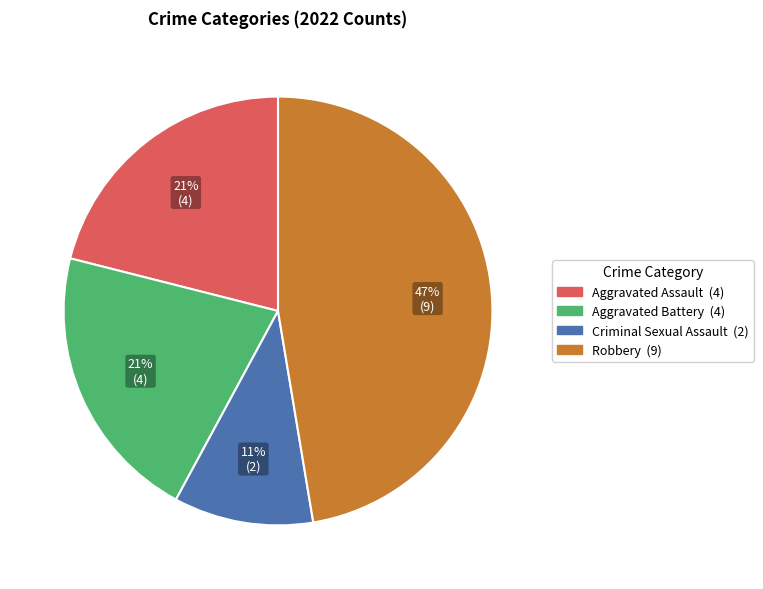

The Robbery slice represents 61% of the pie. True or false?

False